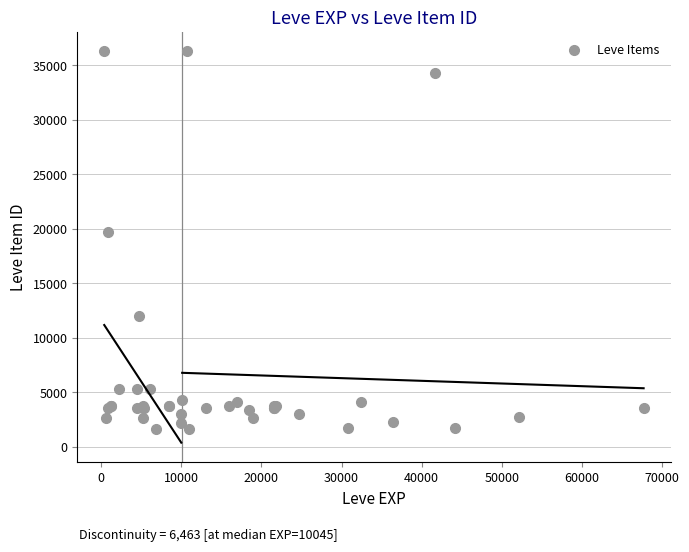

What Y value in the scatter plot is closest to 18967?

19744